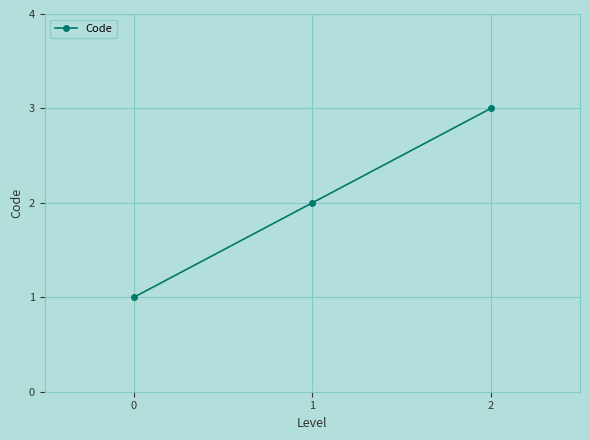

Does the chart have visible grid lines?

Yes